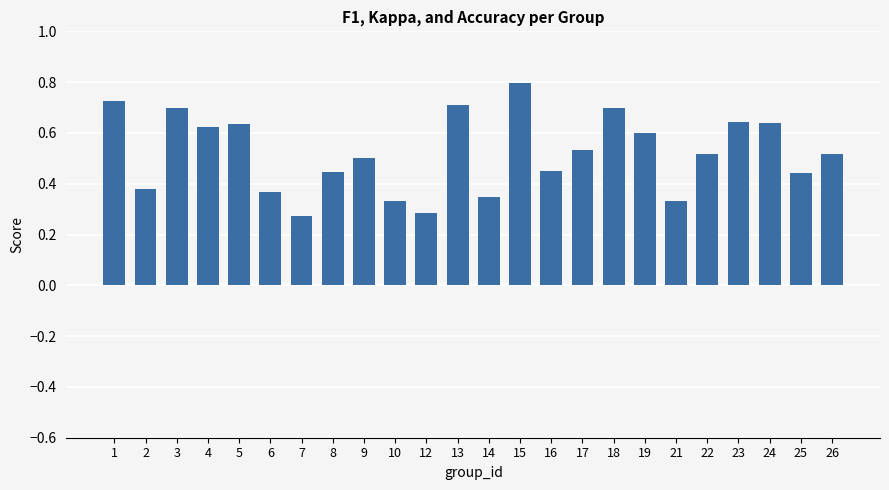

What is the maximum value shown in the chart?

0.8